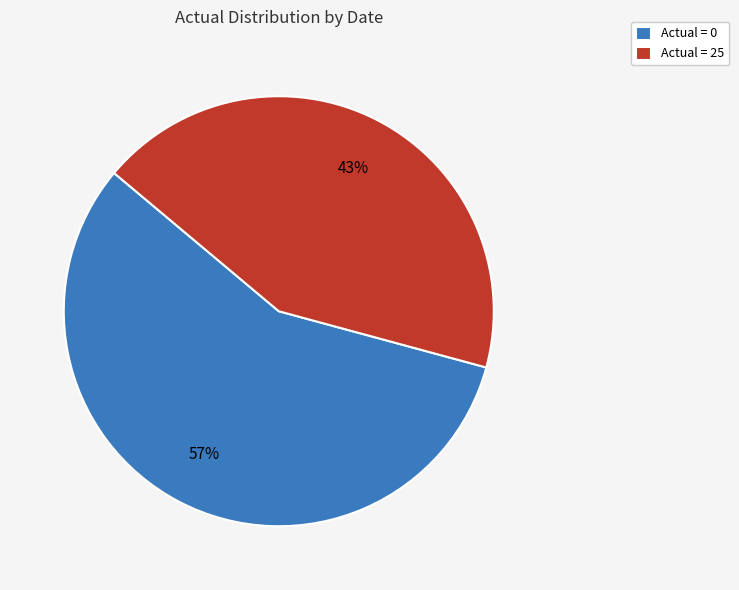

Does any single category account for the majority?

Yes